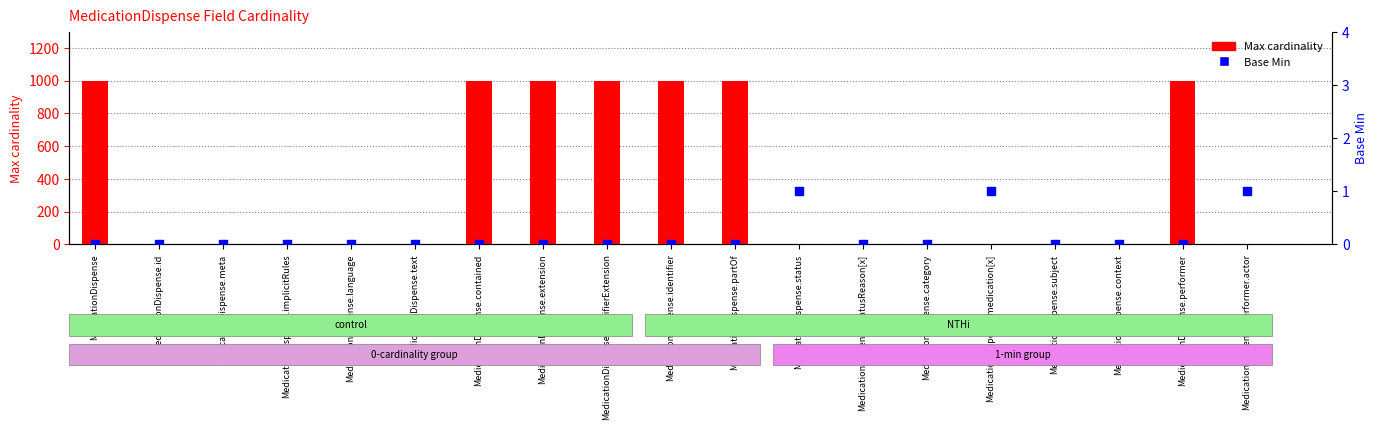

Which series reaches the minimum Y coordinate?

Base Min